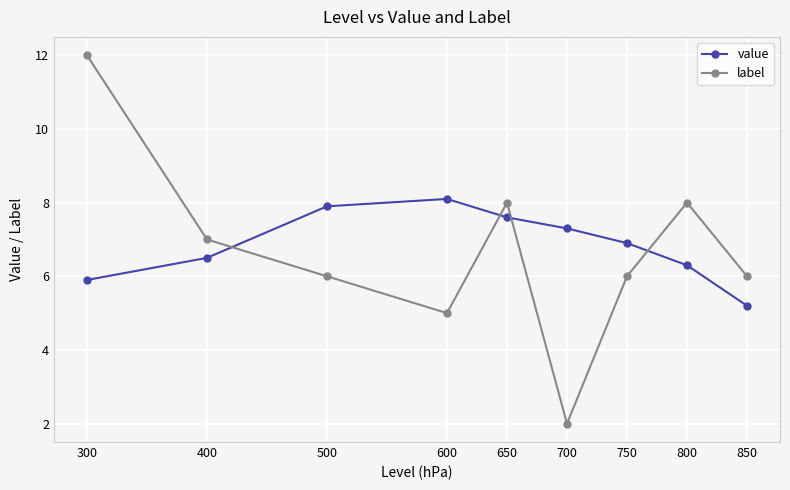

What is the sum of the value values at 700 and 800?

13.6